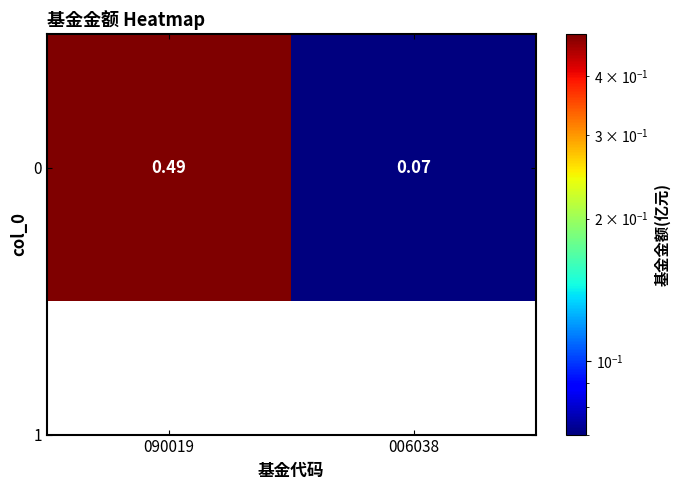

The value at 006038 is 0.1. True or false?

False